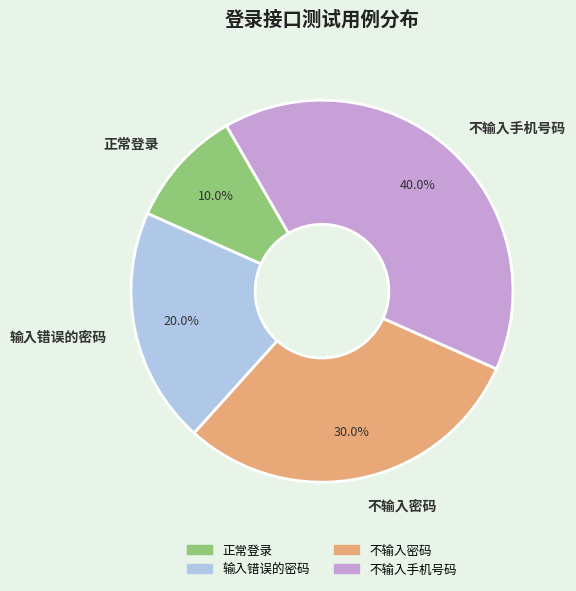

To the nearest percent, what is the difference between the largest and smallest slice percentages?

30%